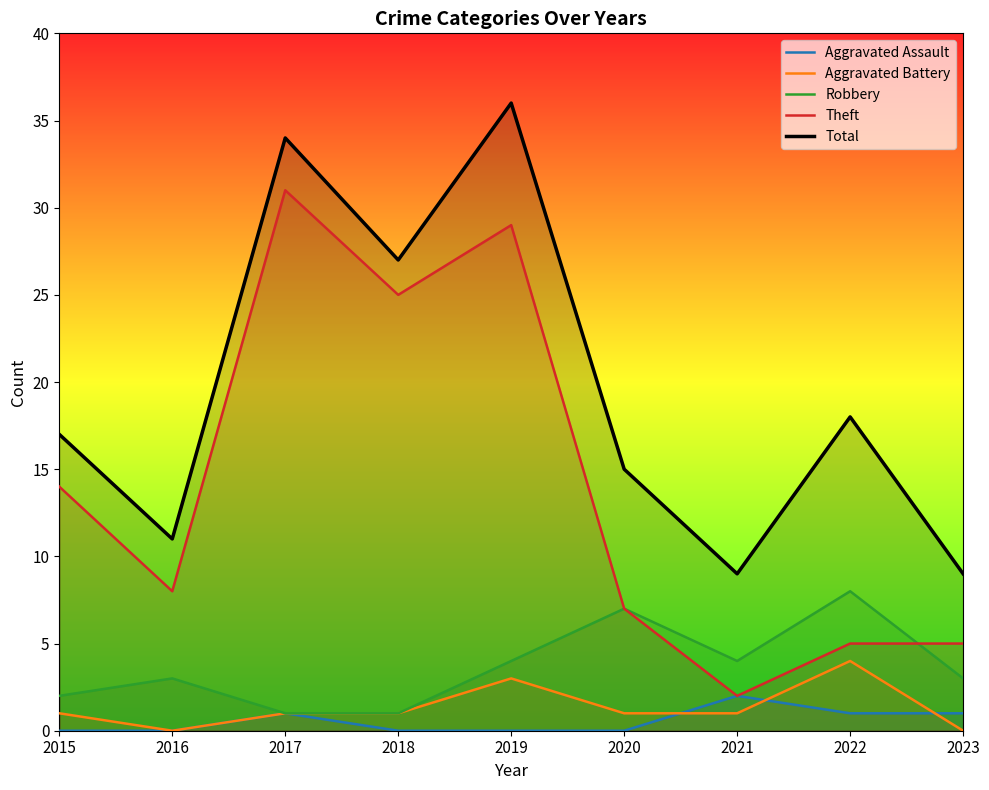

How many values in the Theft series are below 8?

4